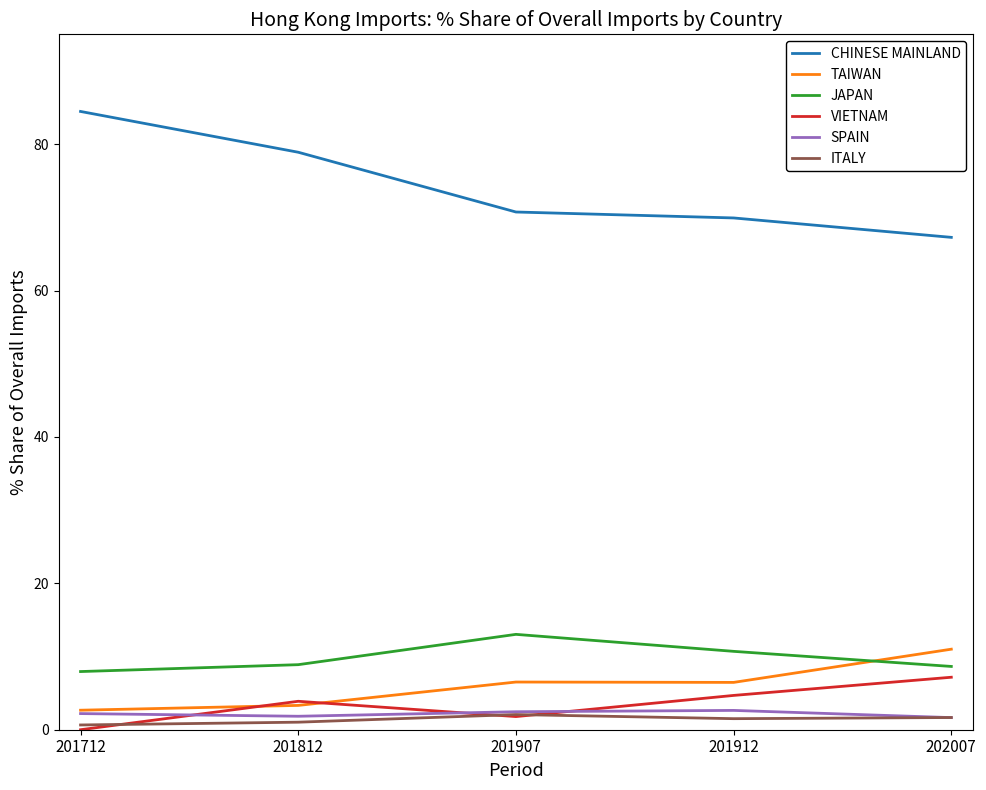

True or false: JAPAN has more than 2 points higher than both neighbors.

False